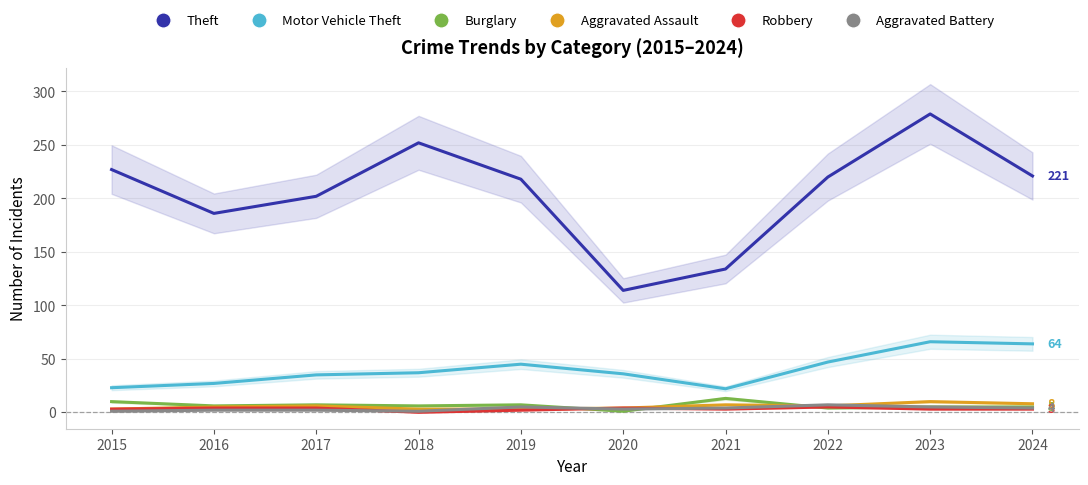

What are all the series names shown in the legend?

Theft, Motor Vehicle Theft, Burglary, Aggravated Assault, Robbery, Aggravated Battery